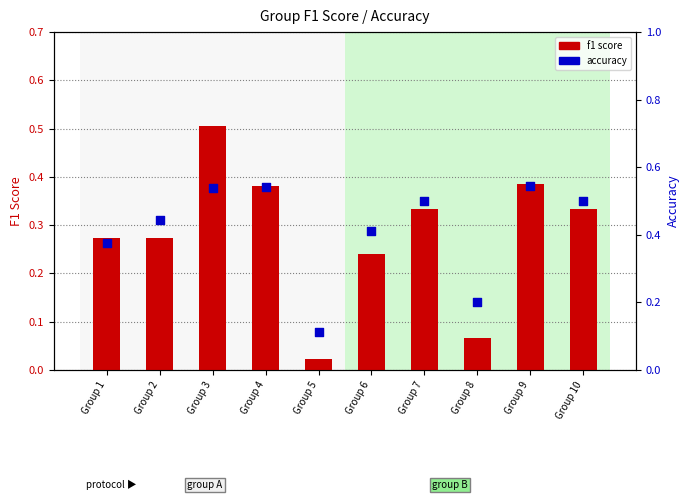

Which series reaches the maximum Y coordinate?

accuracy